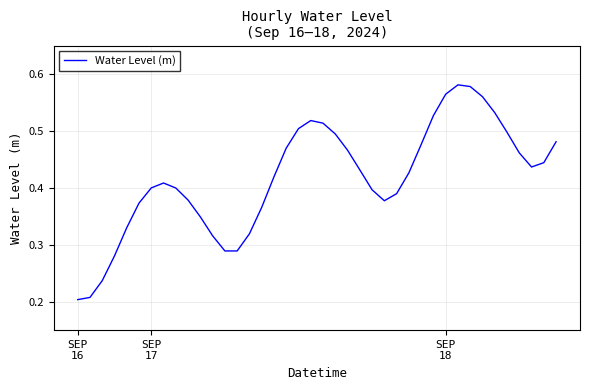

Is this an area chart (filled region under the line)?

No